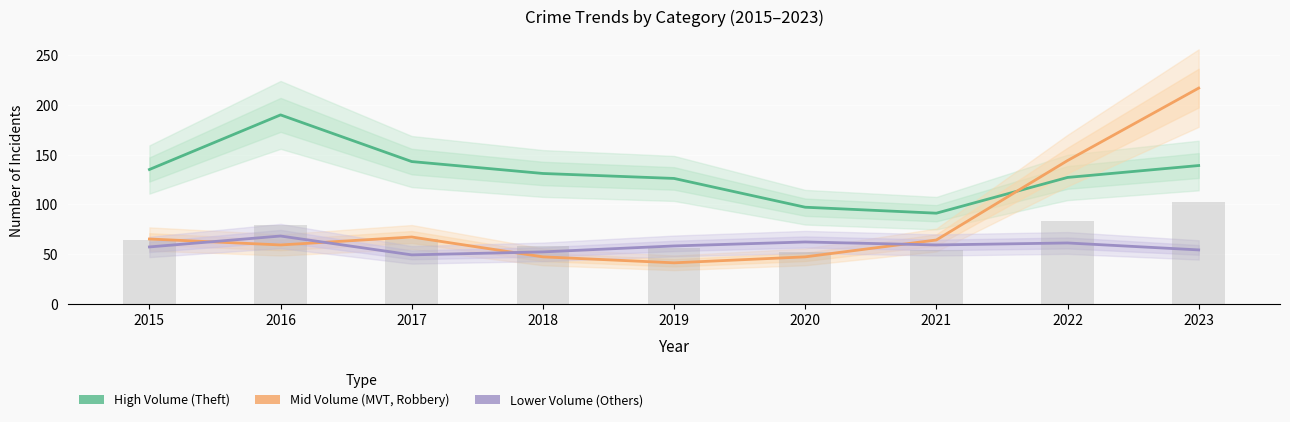

True or false: Mid Volume (MVT, Robbery) has a value of 29 at 2021.

False